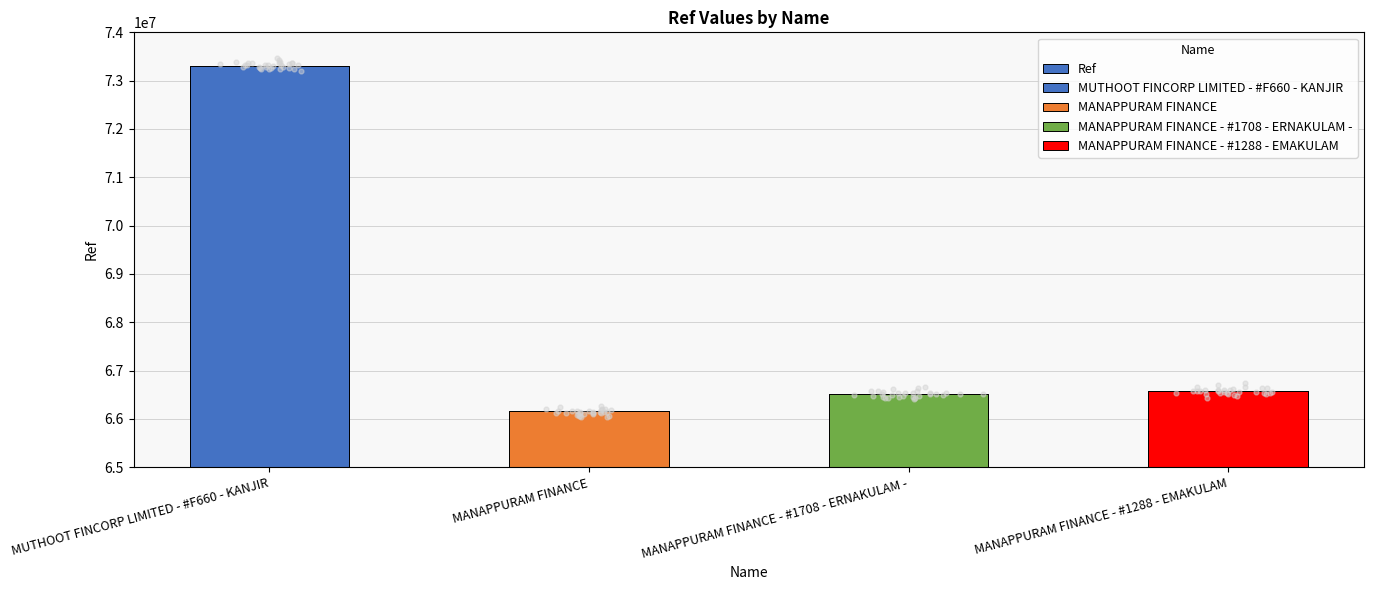

What is the change in value from MUTHOOT FINCORP LIMITED - #F660 - KANJIR to MANAPPURAM FINANCE - #1288 - EMAKULAM?

-6731553